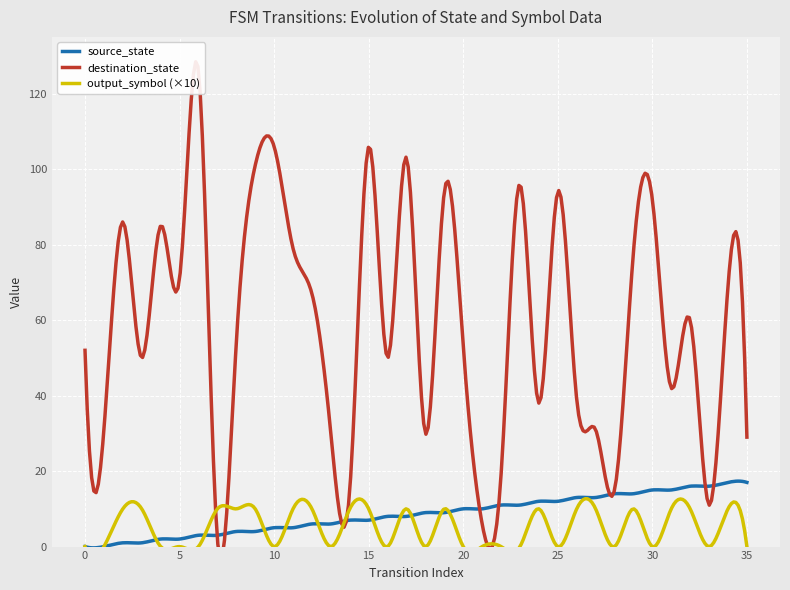

Which label corresponds to the largest value in the chart?

6